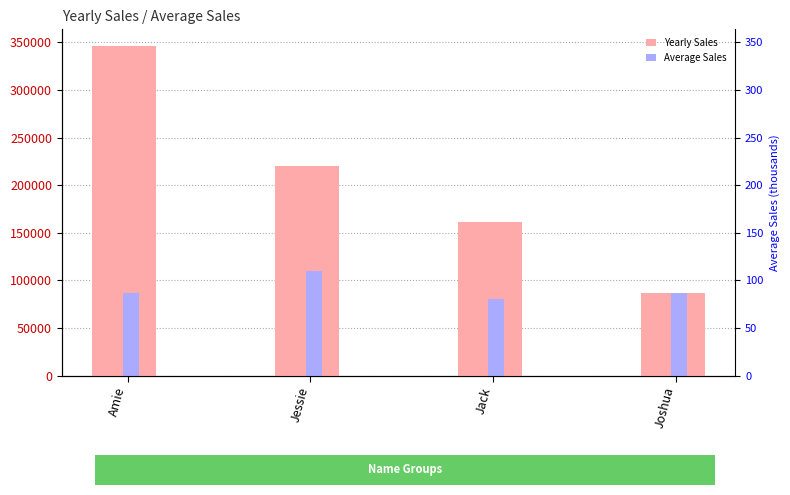

What is the label of the 1st bar from the right?

Joshua